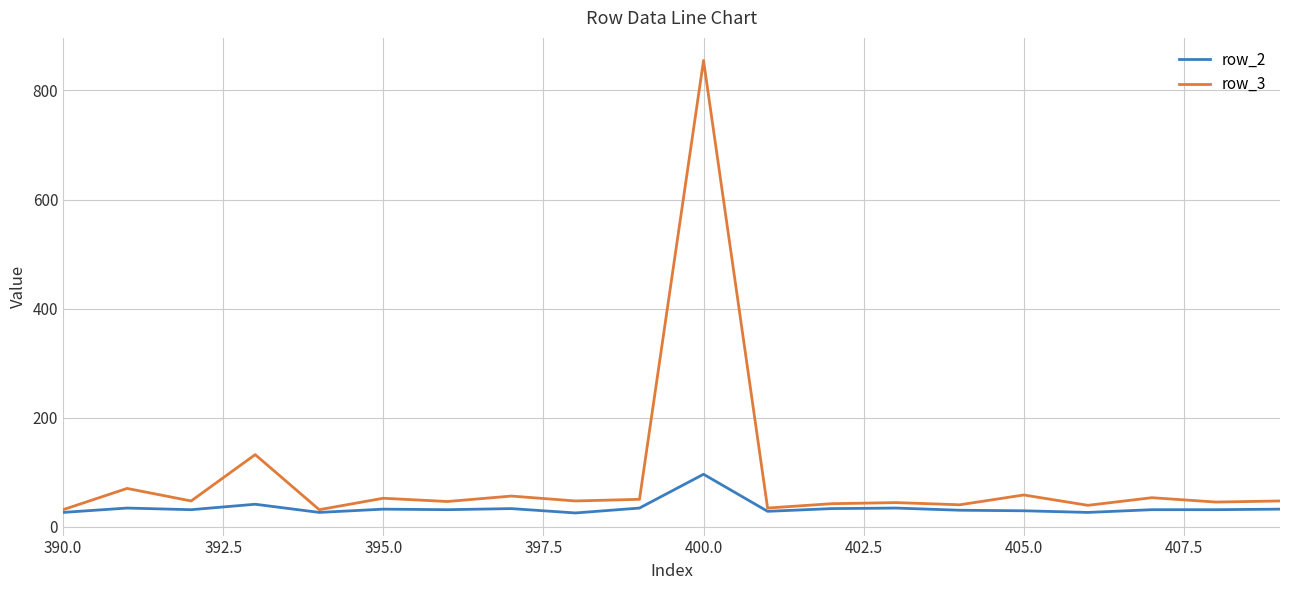

Which series has the largest range (max minus min)?

row_3